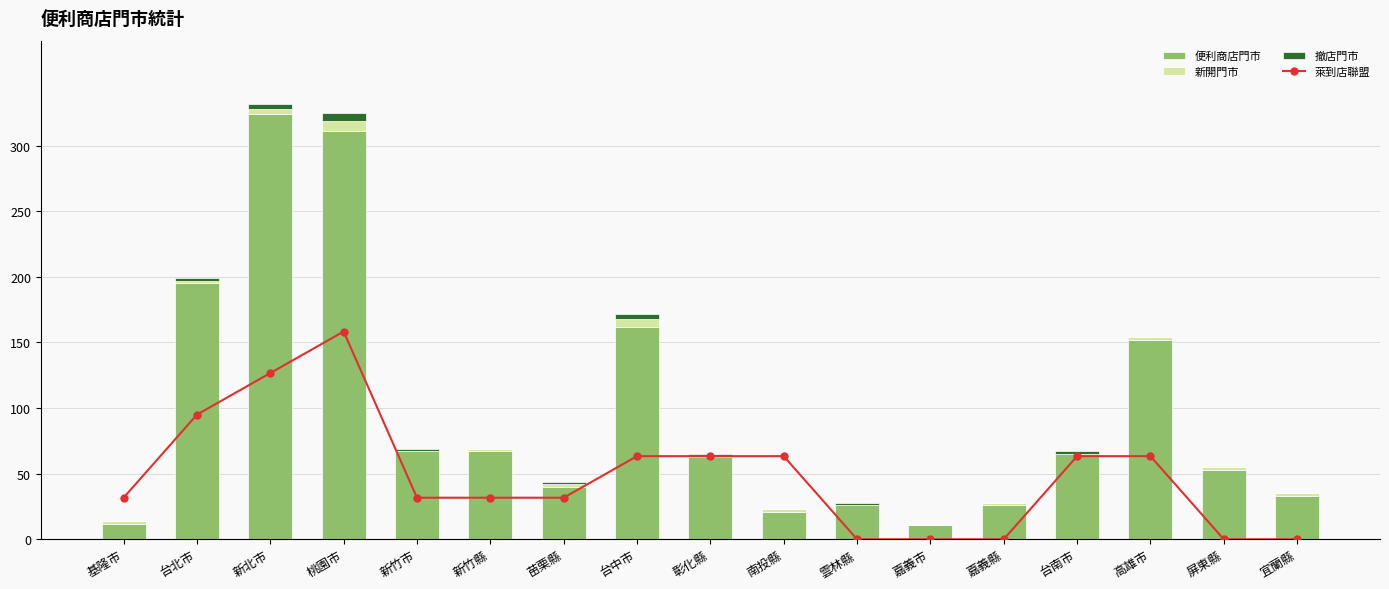

What is the difference between the 便利商店門市 values at 高雄市 and 嘉義市?

141